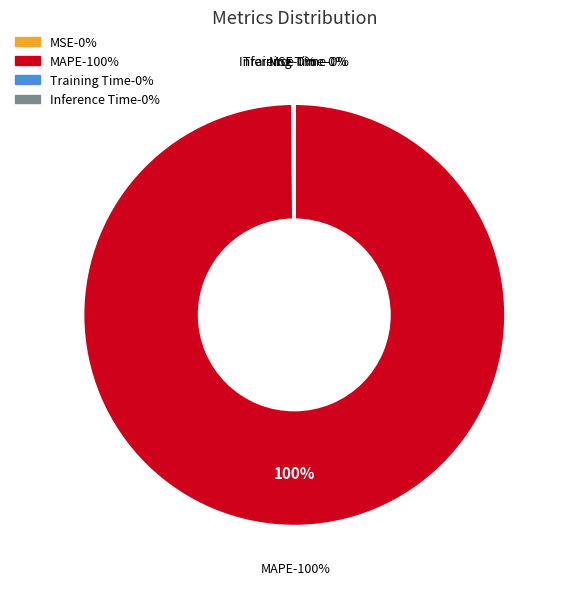

Combined, what portion of the pie is Inference Time and MSE?

0.1%